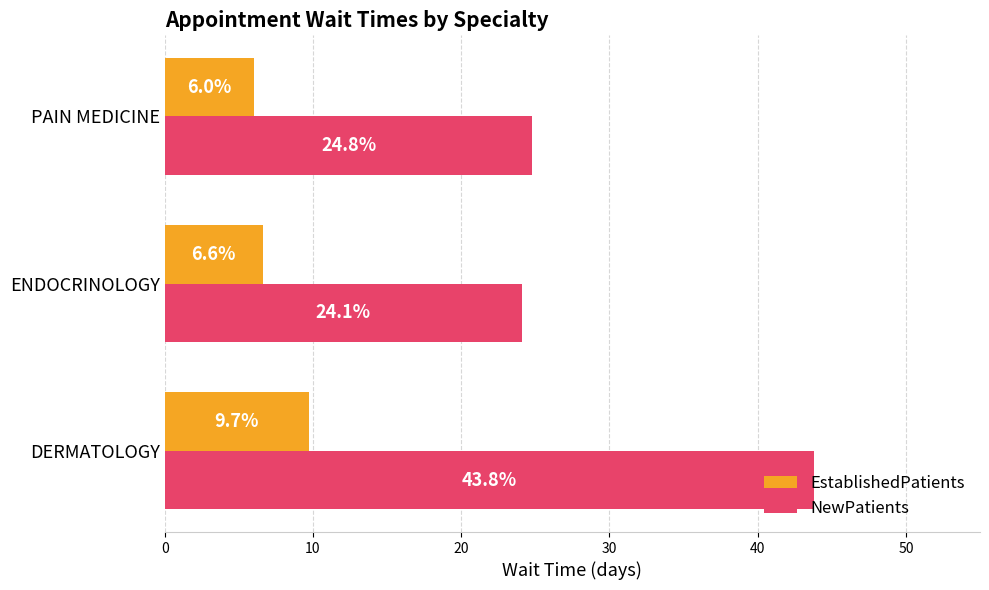

At which label is EstablishedPatients closest to 7?

ENDOCRINOLOGY